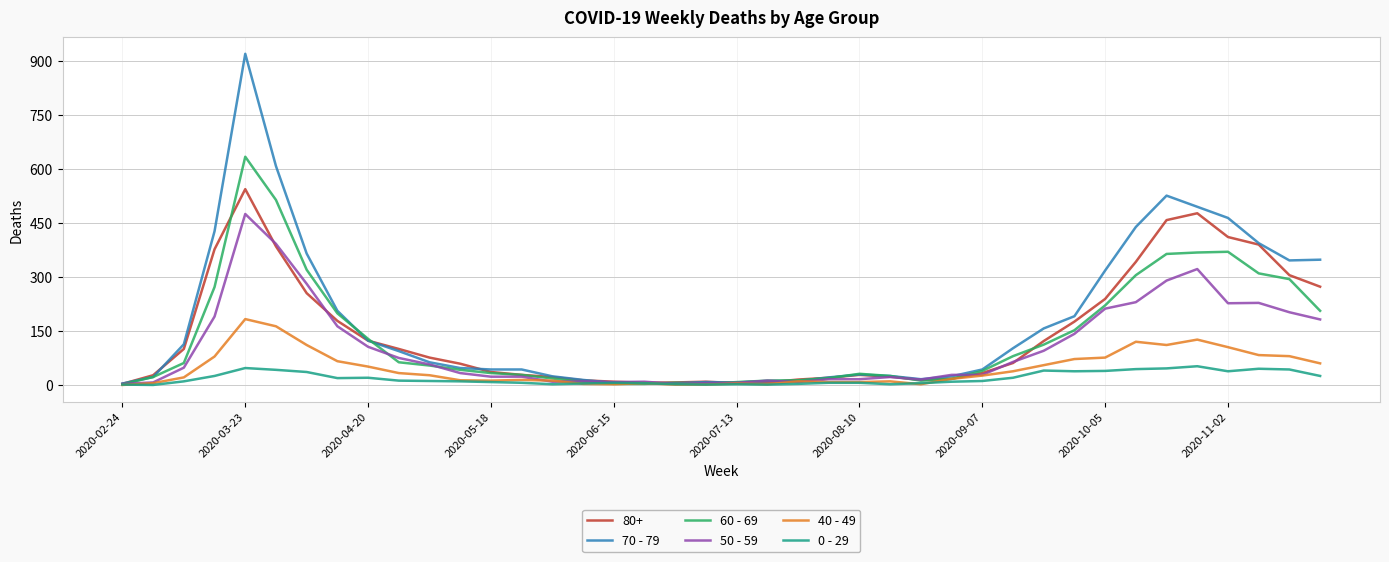

List the series in order of their peak value, lowest first.

0 - 29, 40 - 49, 50 - 59, 80+, 60 - 69, 70 - 79